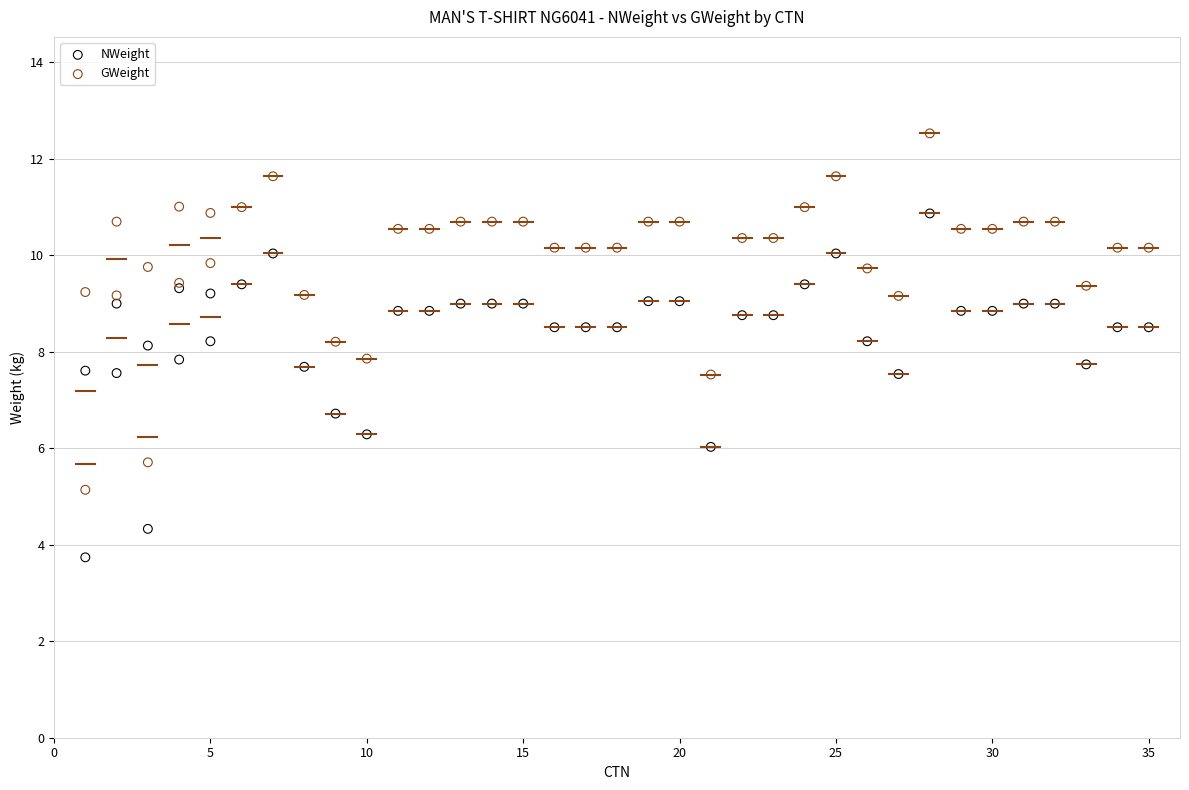

Which series has the largest Y range (max minus min)?

GWeight